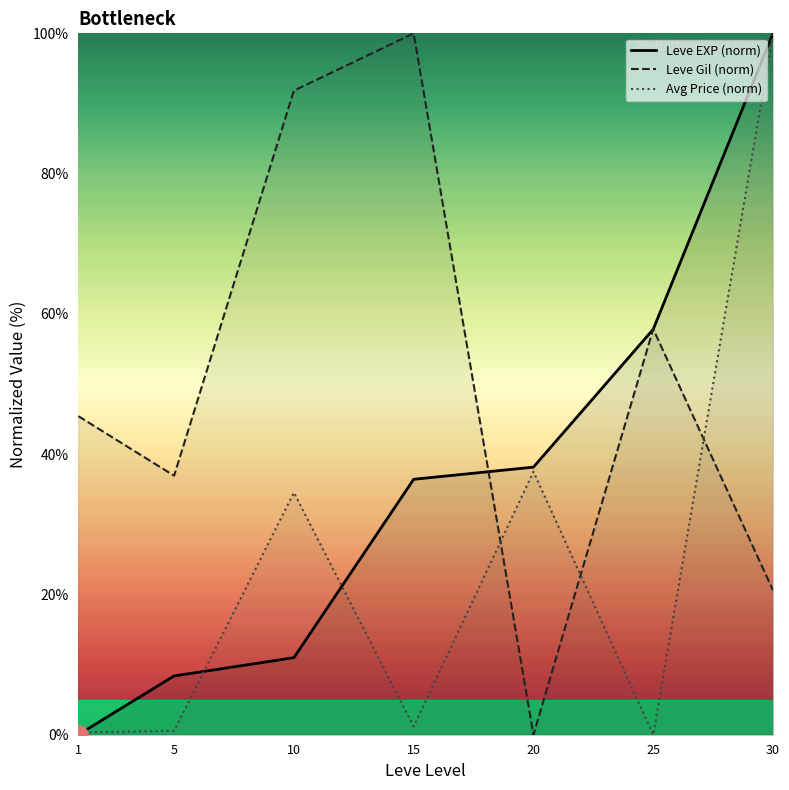

The Avg Price (norm) series shows 37.5 at 20. True or false?

True